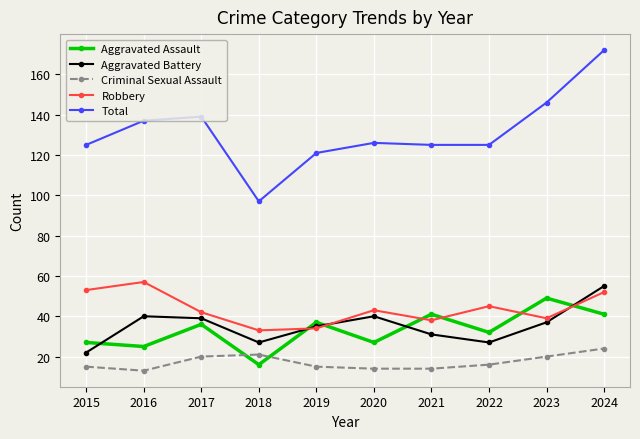

True or false: Aggravated Assault and Robbery intersect in this chart.

True